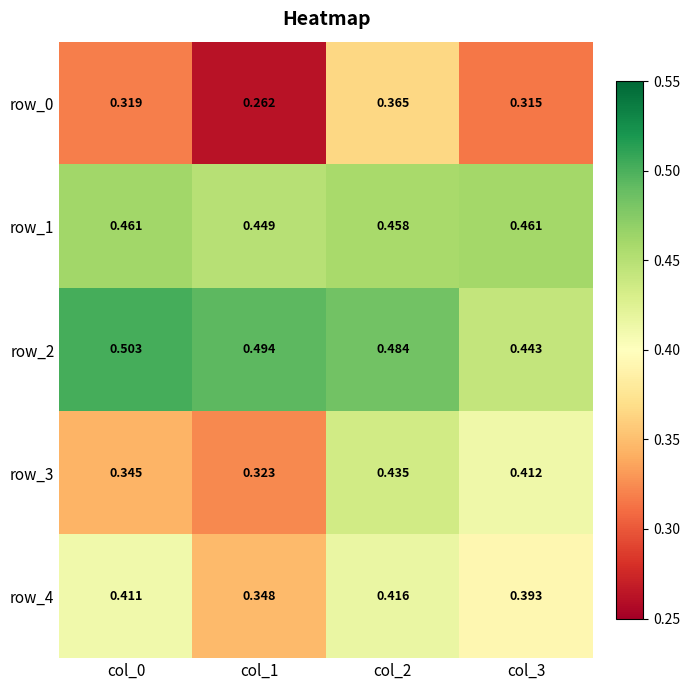

At which category is the sum across all series the highest?

col_2